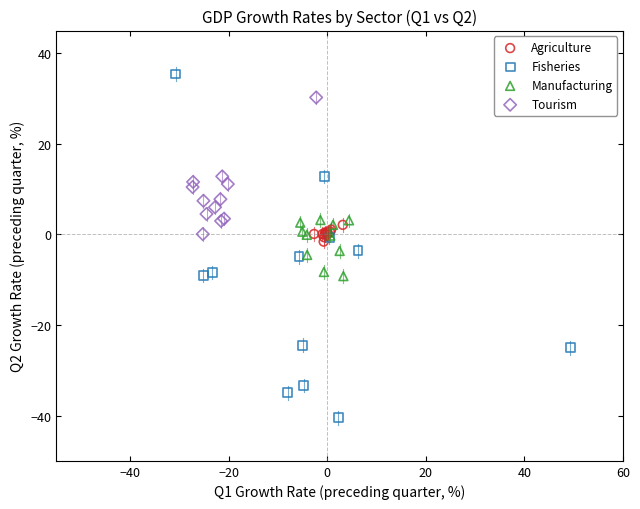

Which series reaches the minimum Y coordinate?

Fisheries